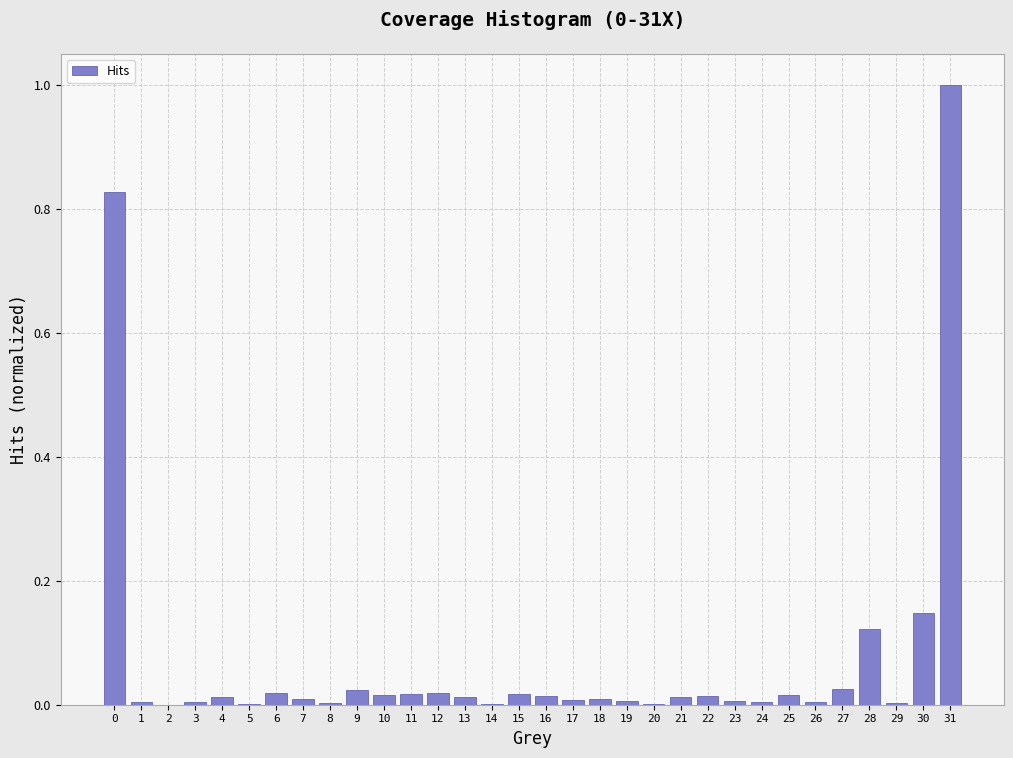

The chart shows a value of 0.0 at 27. True or false?

True